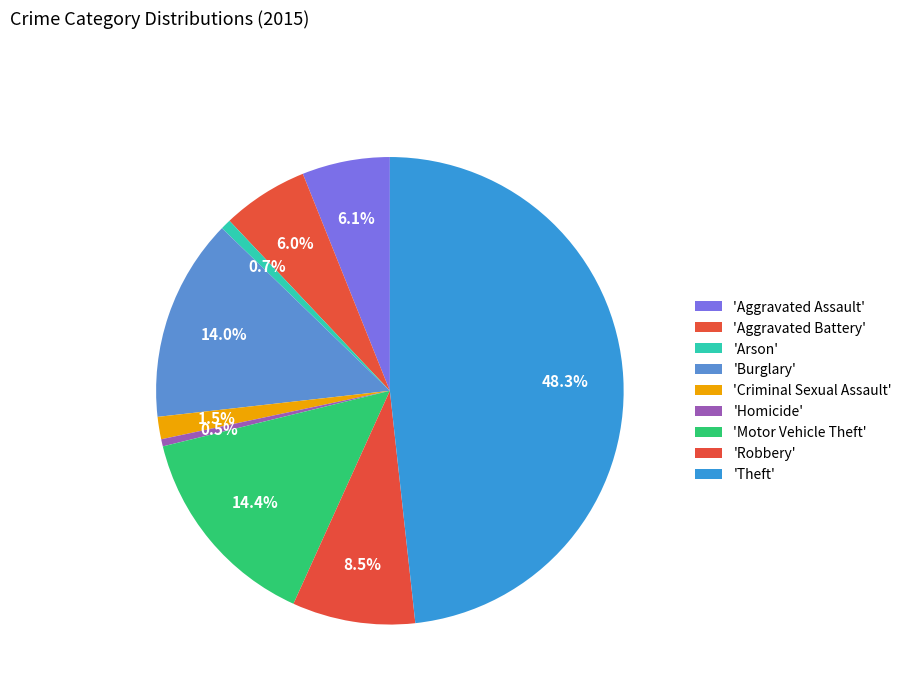

How many slices are in this pie chart?

9